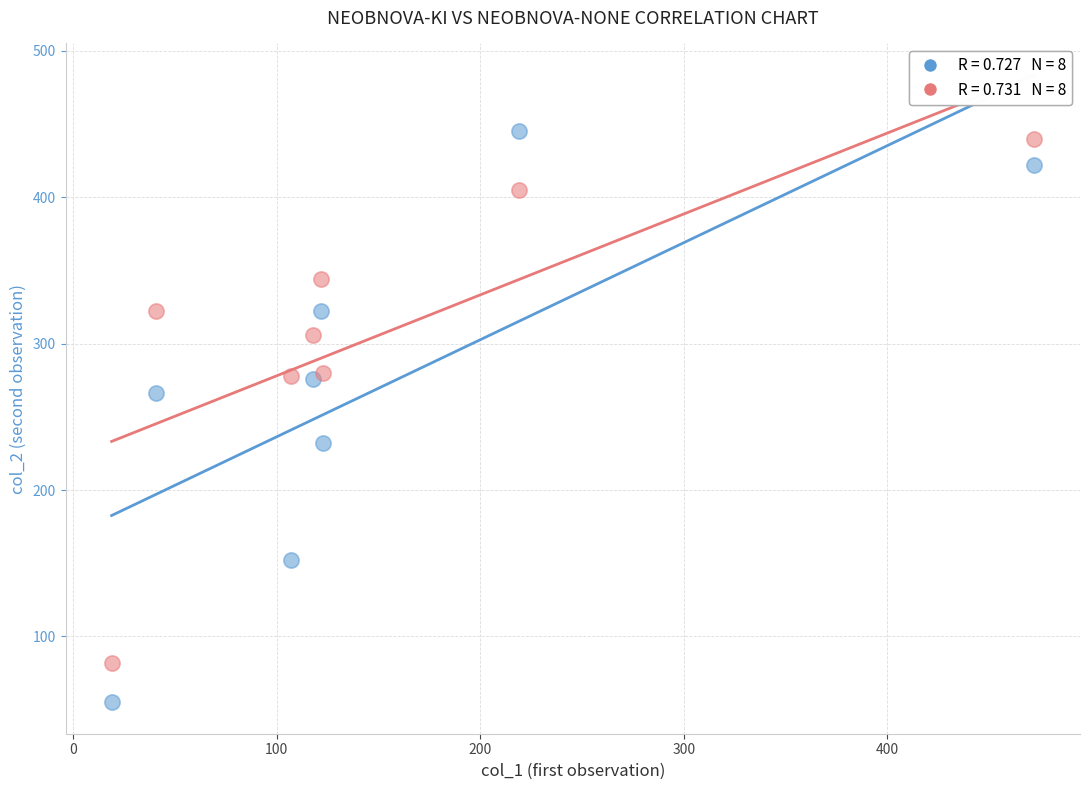

Across all data points, what is the range of Y values (max minus min)?

390